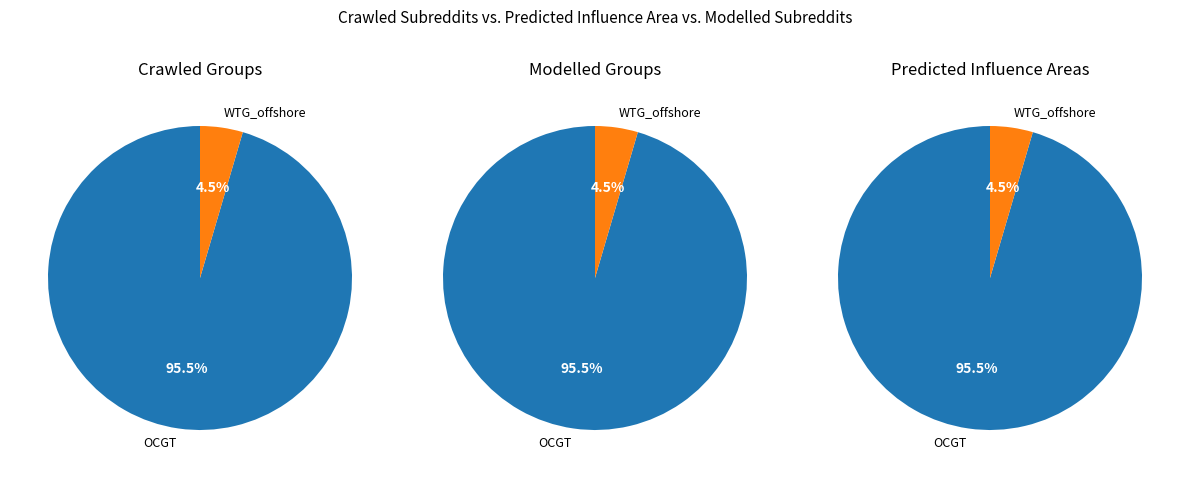

To the nearest percent, what is the average slice percentage?

50%